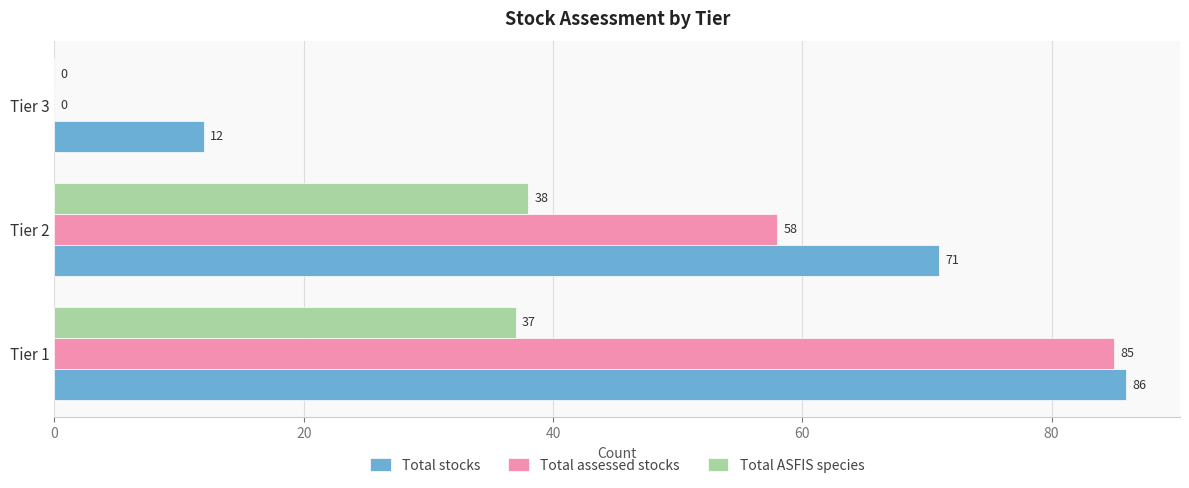

Which series has the widest spread of values?

Total assessed stocks